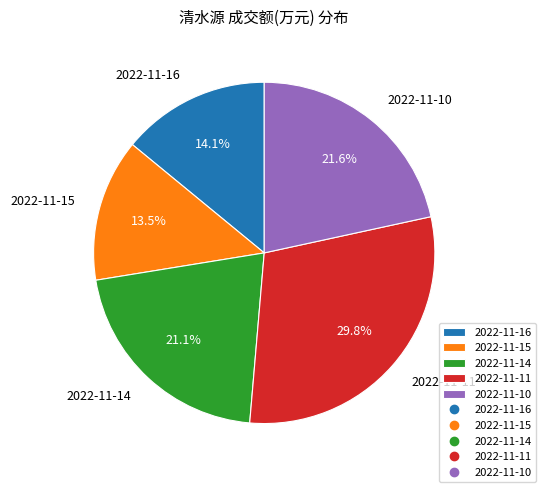

Combined, what portion of the pie is 2022-11-14 and 2022-11-15?

34.6%